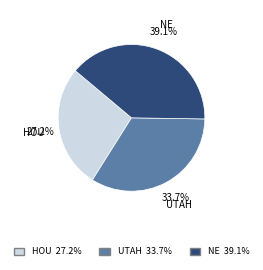

To the nearest percent, what is the average slice percentage?

33%